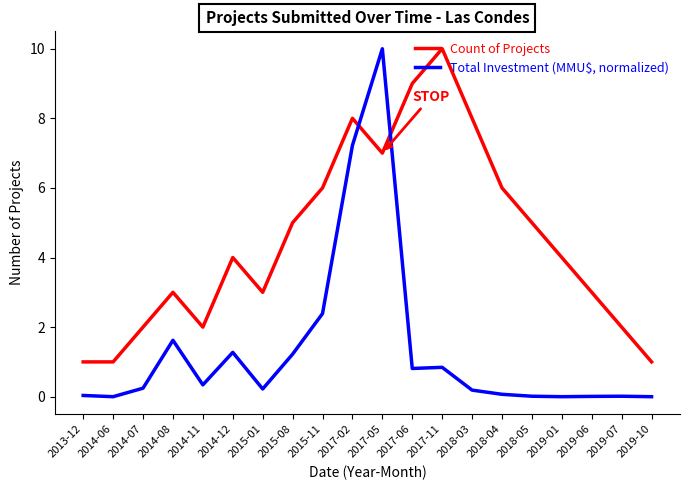

How many lines are shown in the chart?

2